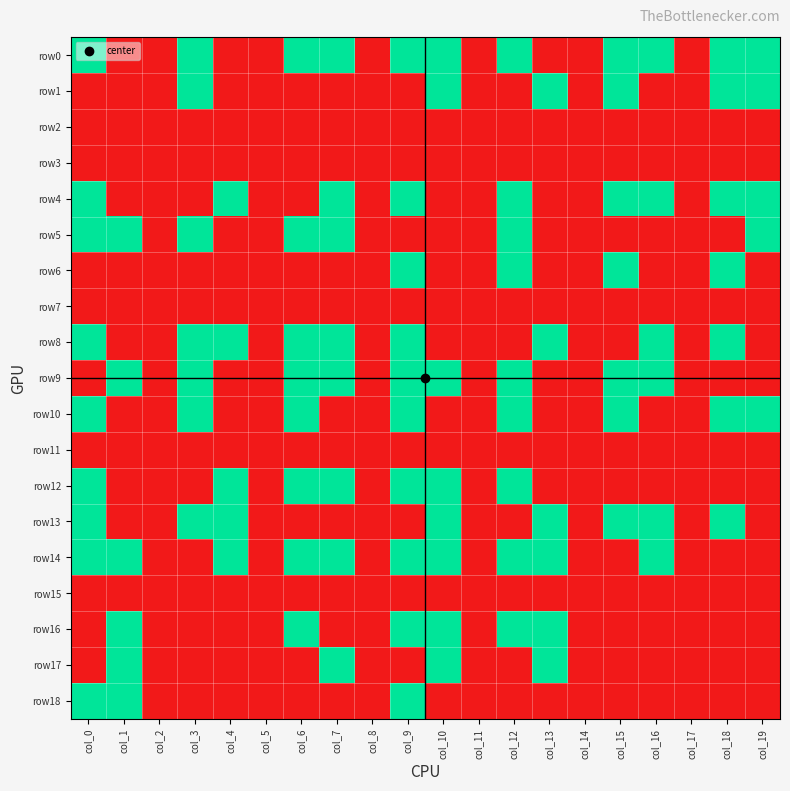

What is the total value across all series at col_4?

5